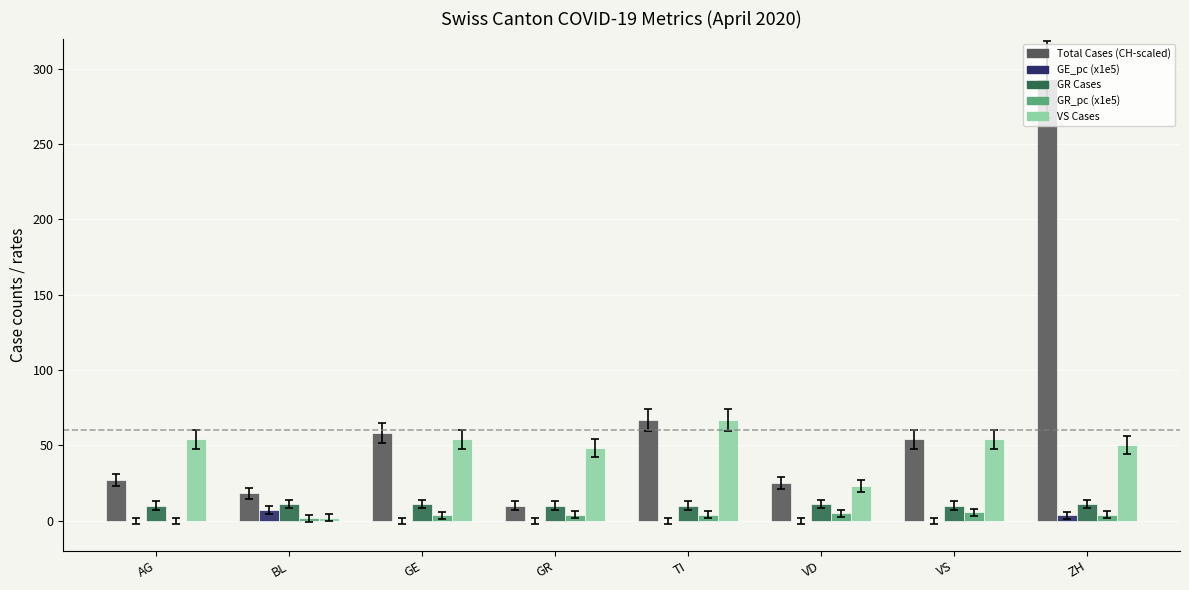

What is the sum of all Total Cases (CH-scaled) values?

552.0